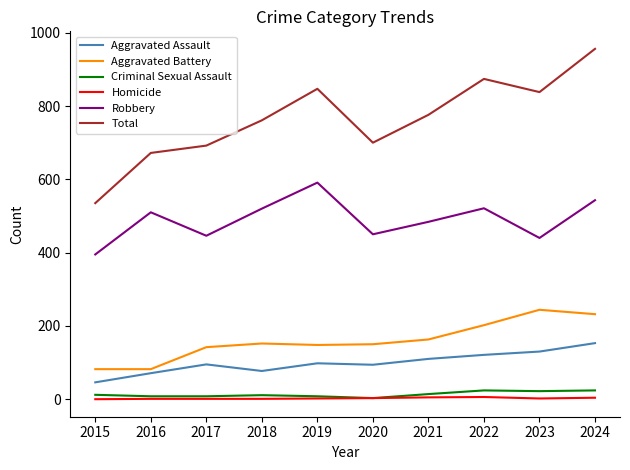

What is the difference between the second highest and minimum values in the Total series?

339